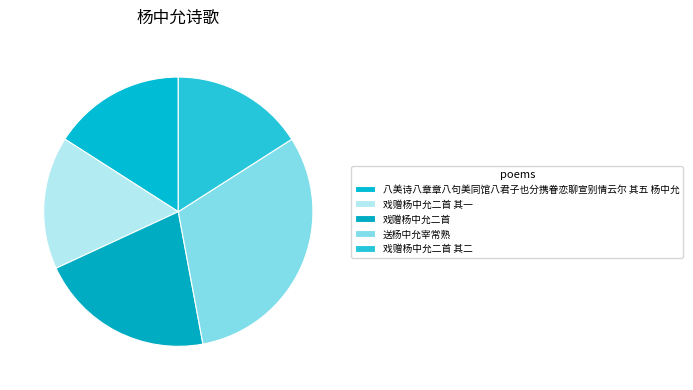

What percentage is the 戏赠杨中允二首 其一 slice, to the nearest percent?

16%